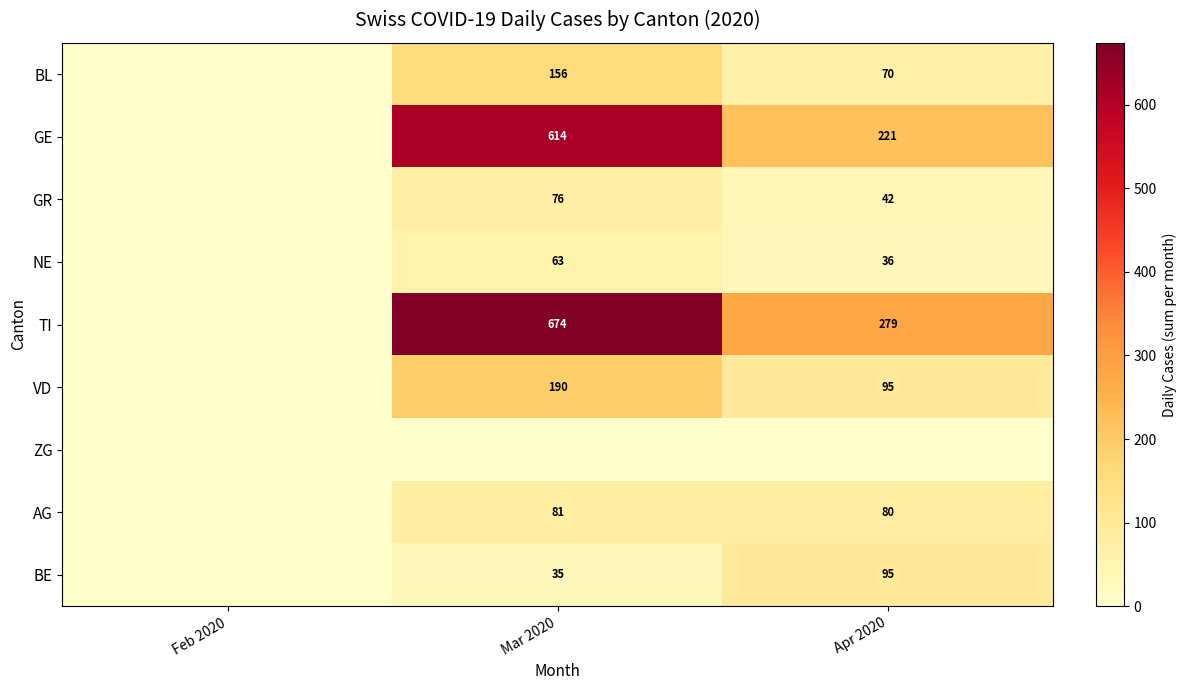

At which category is the sum across all series the highest?

Mar 2020